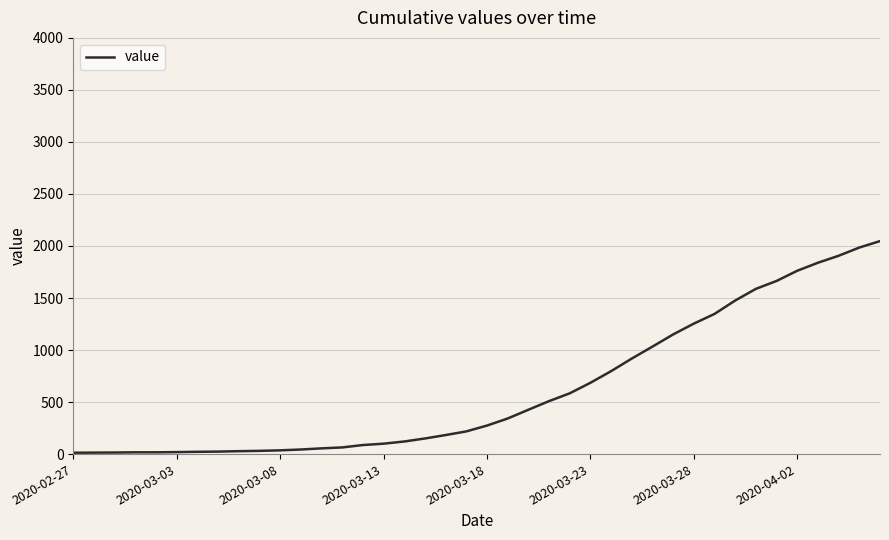

What is the maximum value shown in the chart?

2047